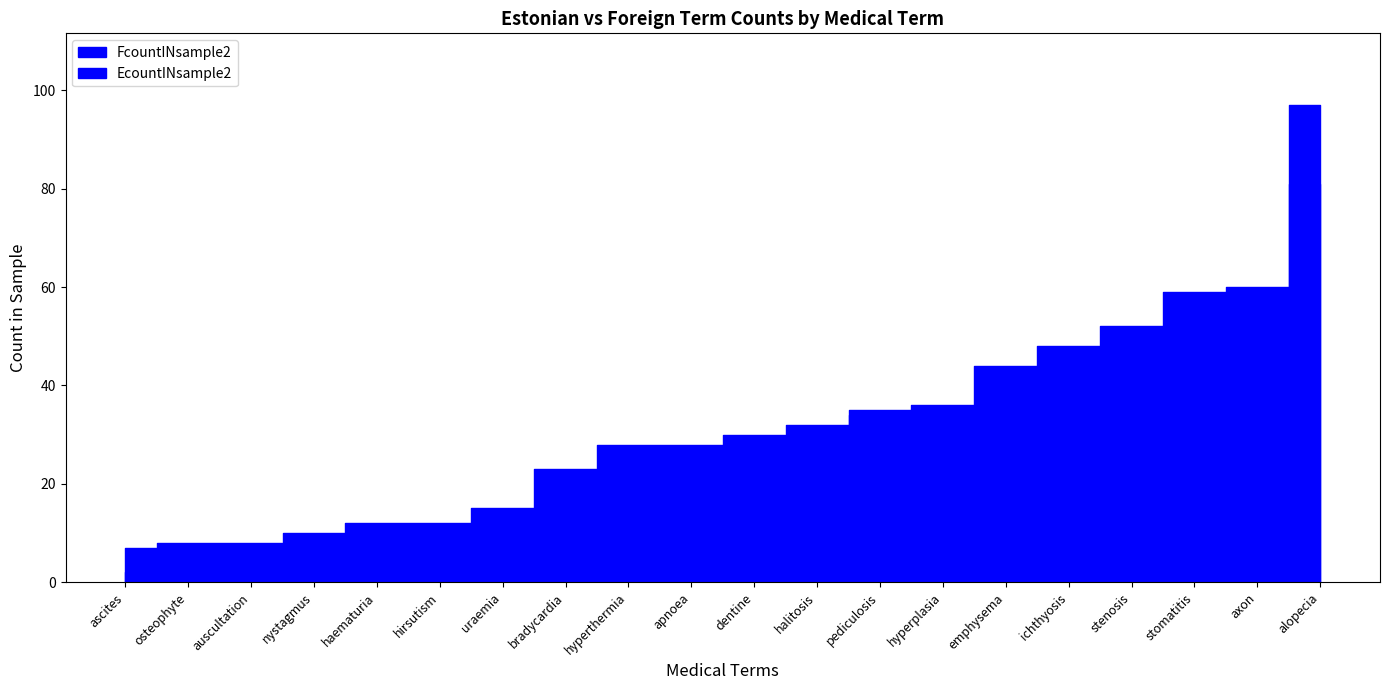

Which category has the lowest value in the FcountINsample2 series?

ascites